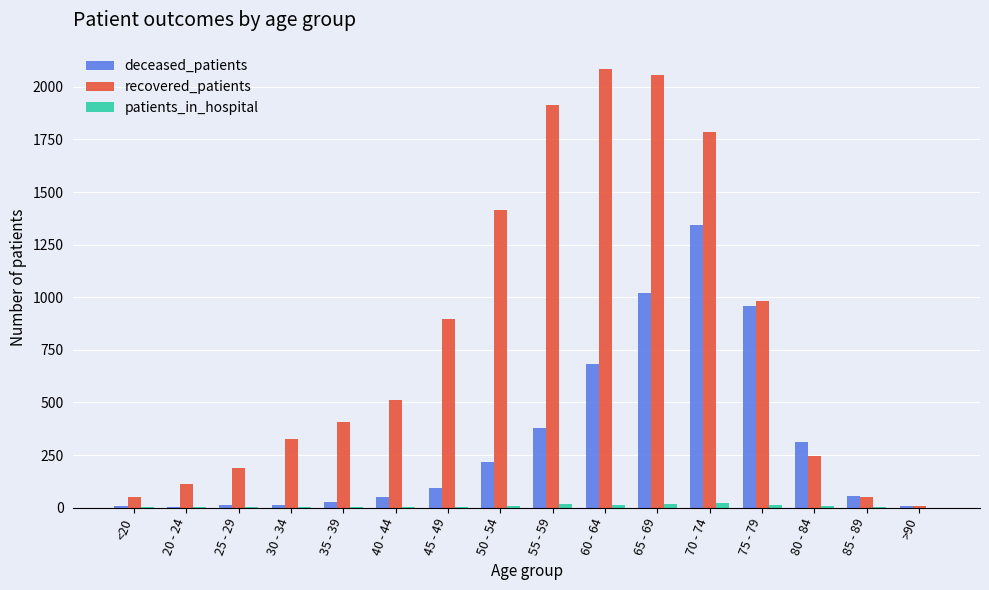

What are all the series names shown in the legend?

deceased_patients, recovered_patients, patients_in_hospital